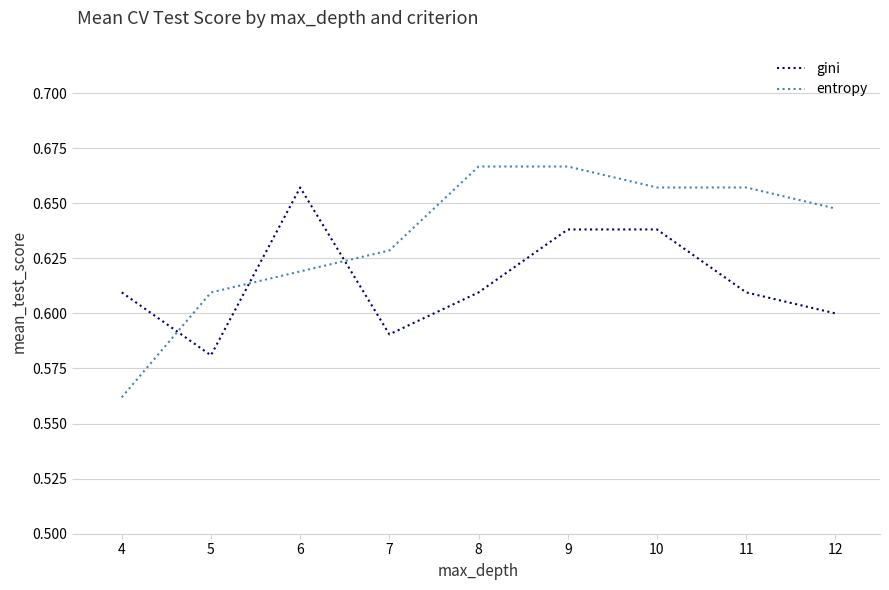

Rank the series by their maximum value, from highest to lowest.

entropy, gini